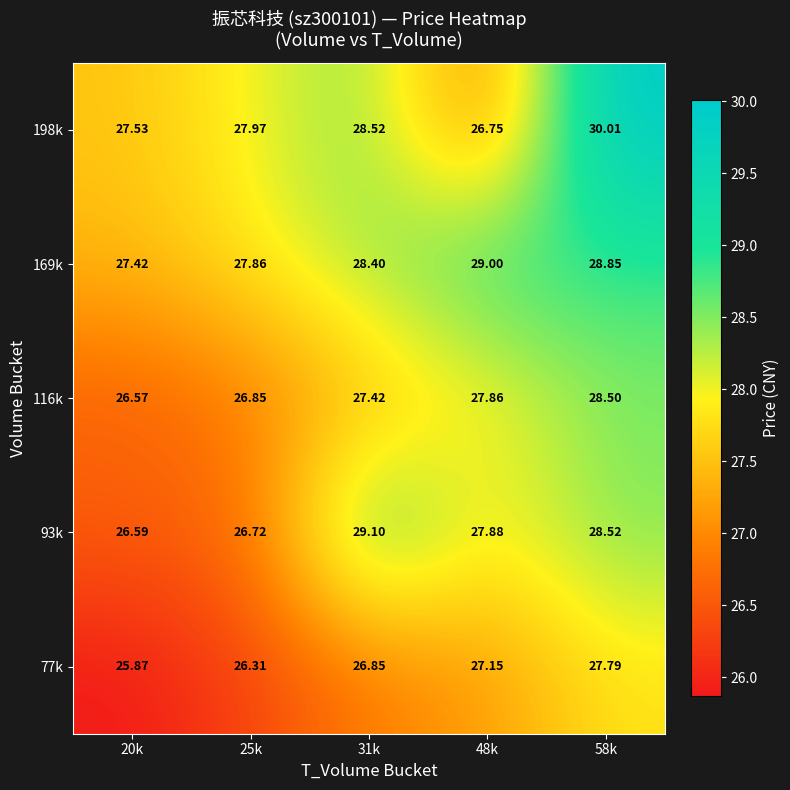

At how many categories does at least one series exceed 26?

5